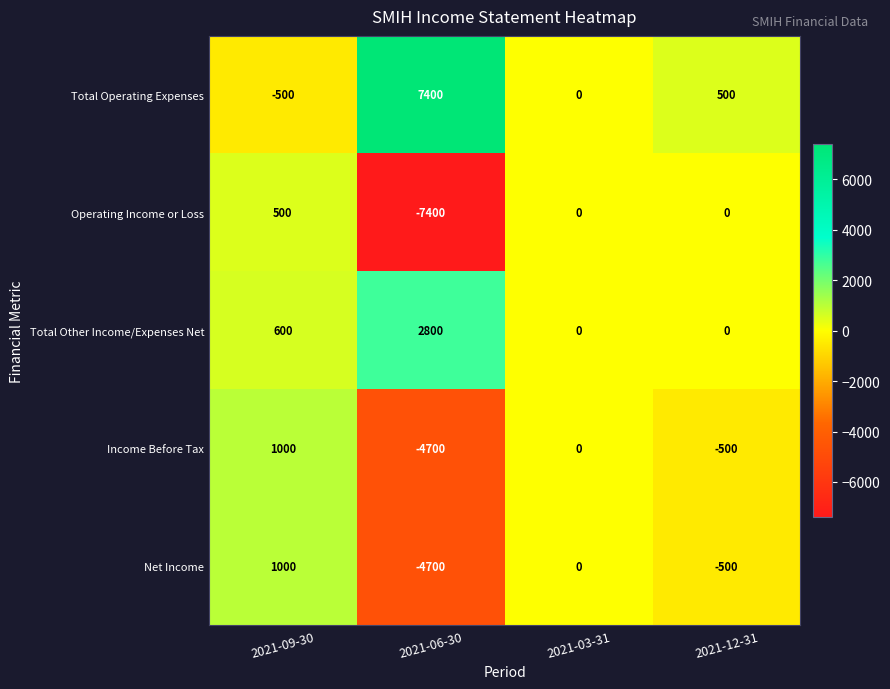

How many data points in Income Before Tax are less than 0?

2